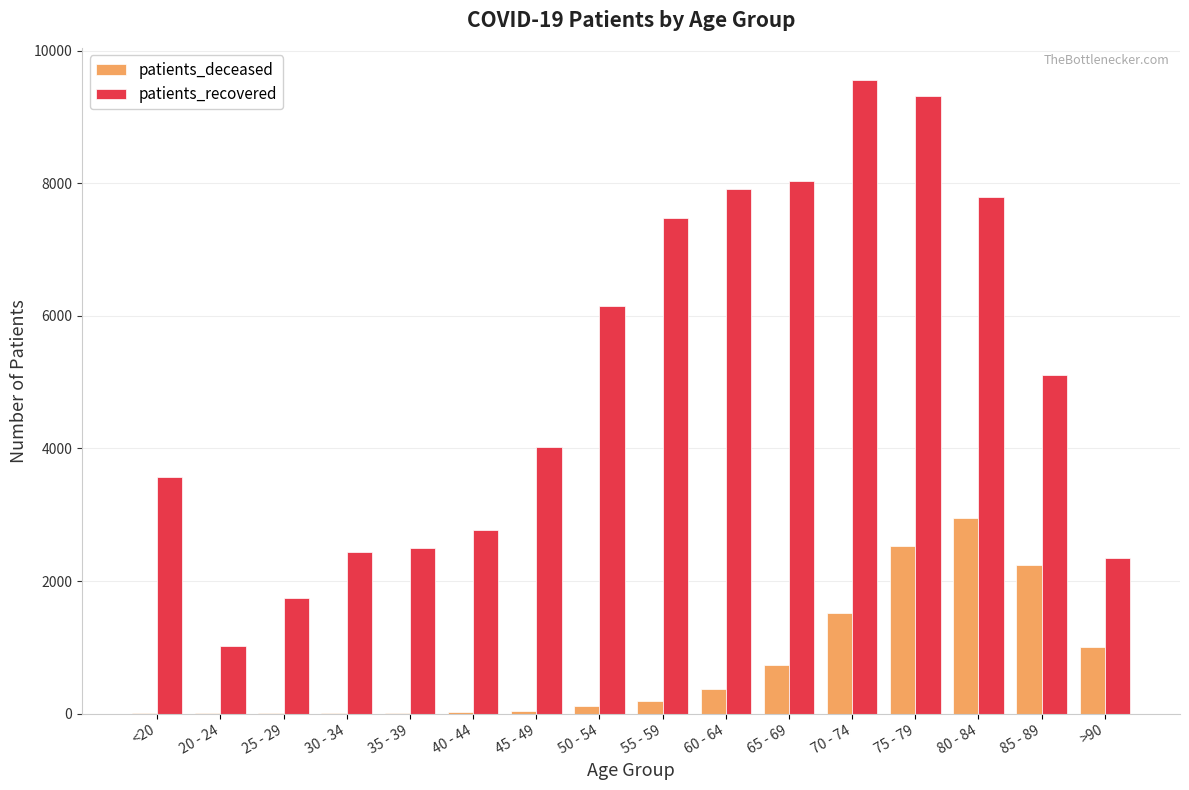

What is the total value across all series at 75 - 79?

11852